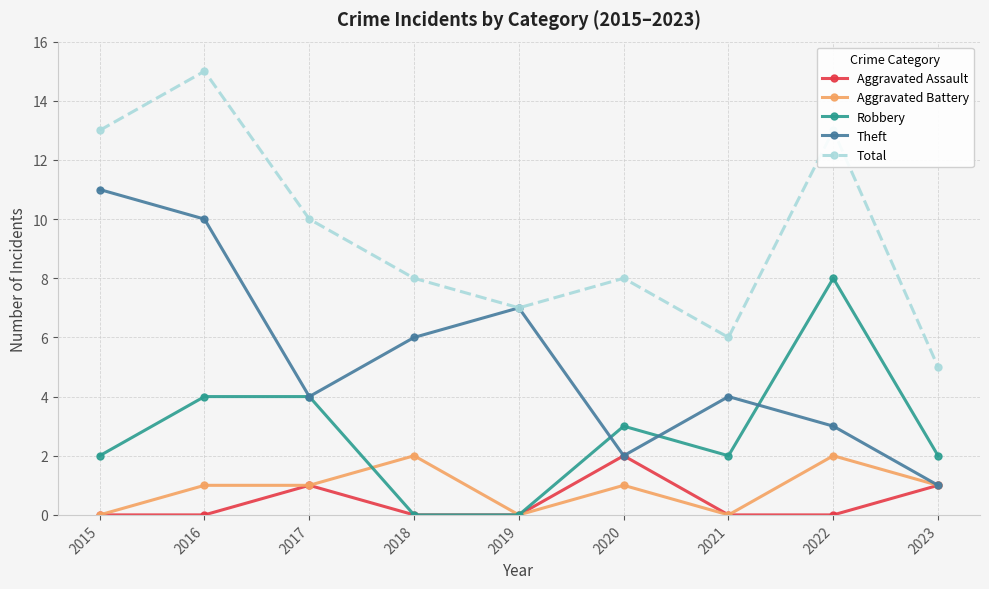

What is the difference between the maximum and minimum values in the Total series?

10